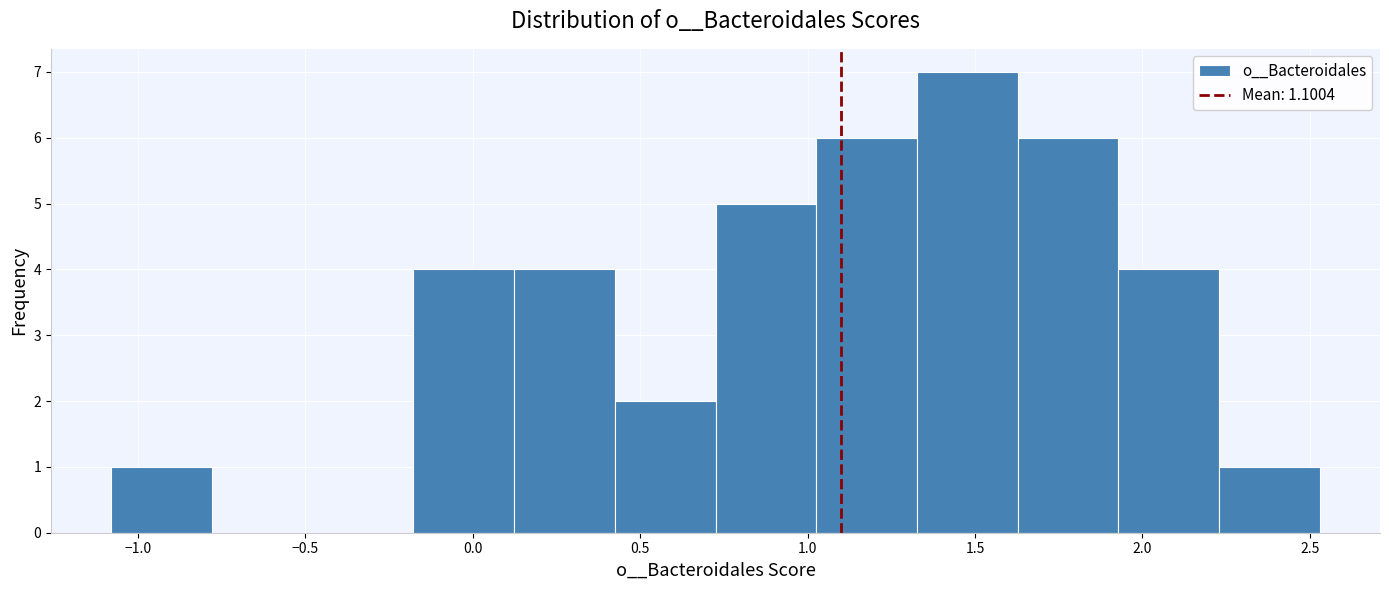

Reading left to right, list every bar in this chart as the range it spans on the x-axis followed by its height. Neither the bar edges nor the heights are printed on the chart, so give them approximately, as read against the axes.

-1.10 to -0.80: 1
-0.80 to -0.50: 0
-0.50 to -0.20: 0
-0.20 to 0.10: 4
0.10 to 0.40: 4
0.40 to 0.75: 2
0.75 to 1.05: 5
1.05 to 1.35: 6
1.35 to 1.65: 7
1.65 to 1.95: 6
1.95 to 2.25: 4
2.25 to 2.55: 1